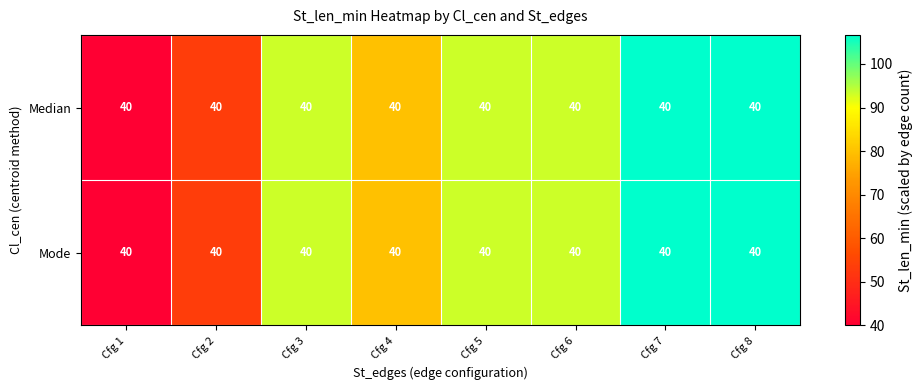

At which label does Mode first exceed 93?

Cfg 3